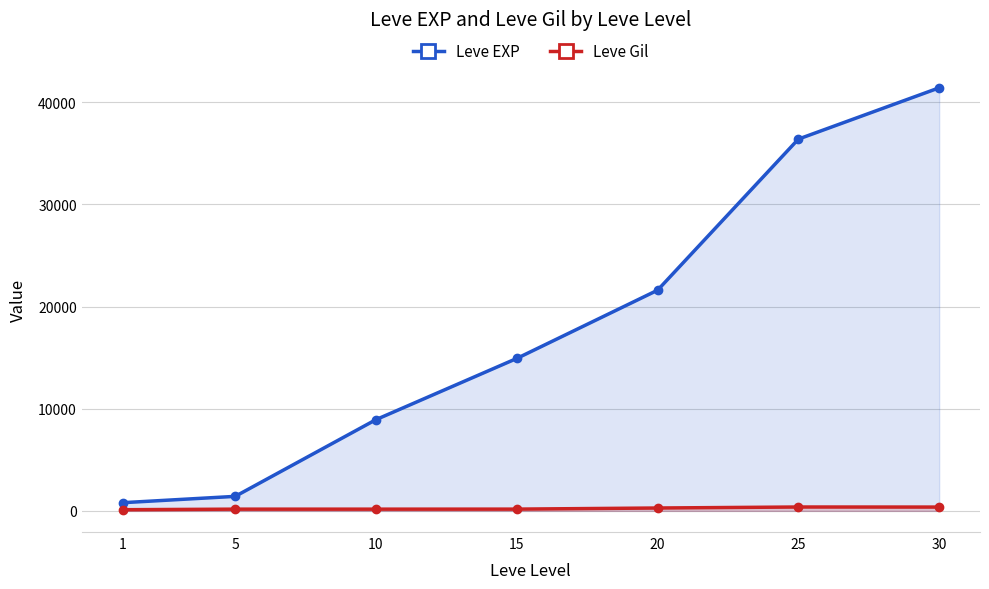

What is the approximate value of Leve EXP at 5, to the nearest 50?

1400